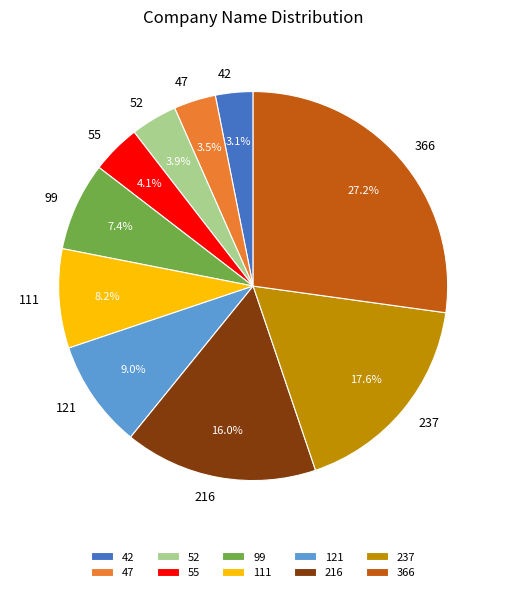

How many slices are in this pie chart?

10